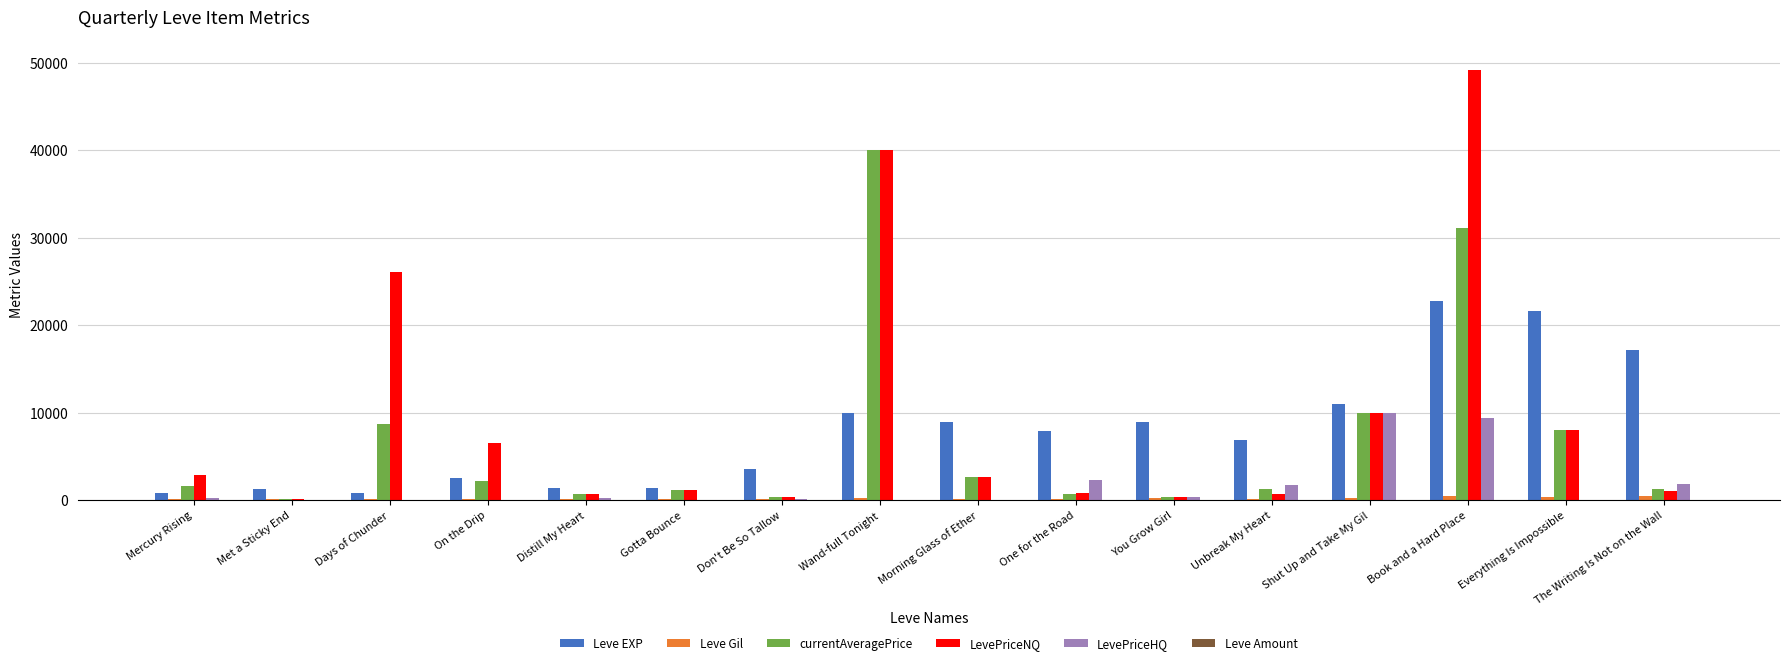

Between One for the Road and Everything Is Impossible, which series saw the biggest shift?

Leve EXP